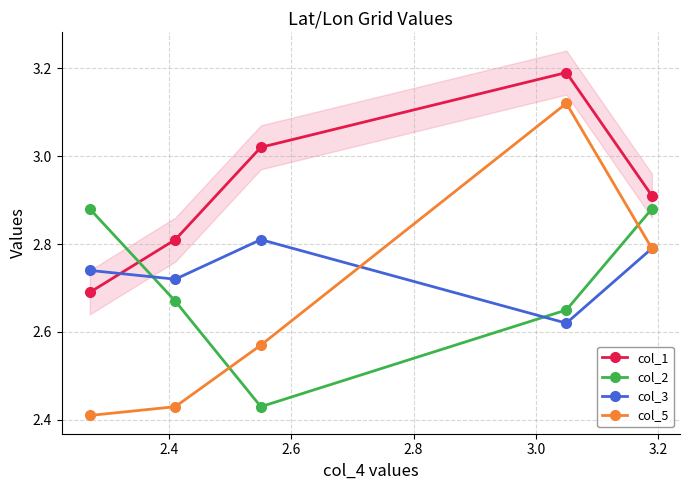

Count the col_5 values in the range 2 to 3.

4